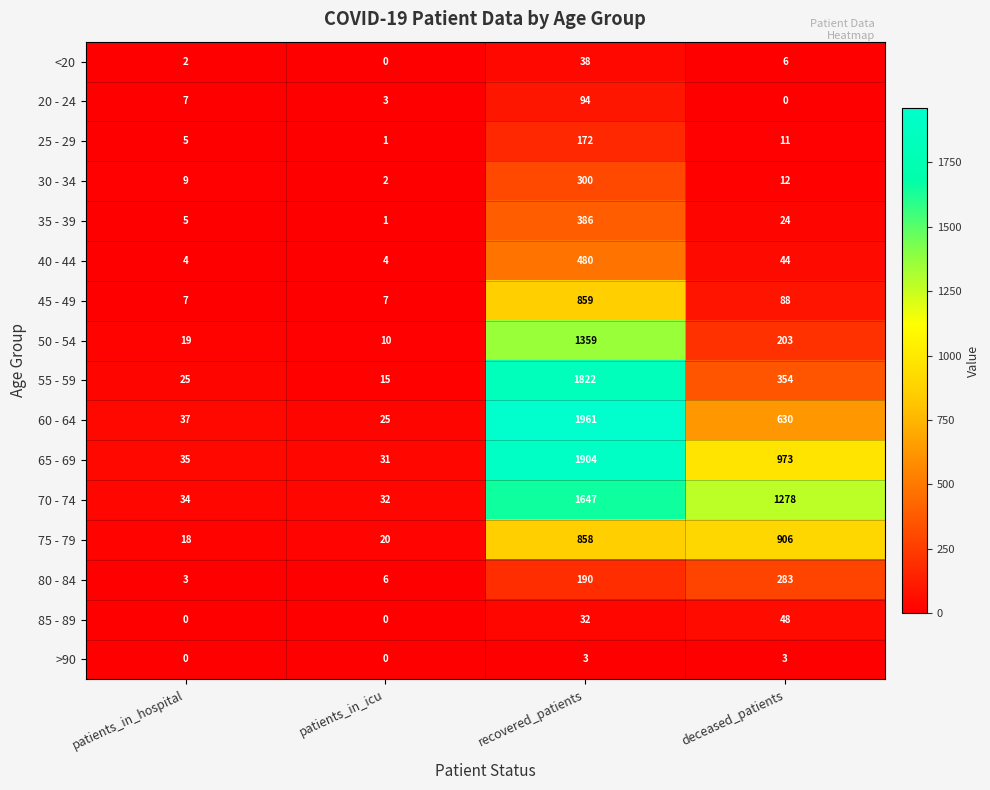

List the labels in order of 50 - 54 value, largest first.

recovered_patients, deceased_patients, patients_in_hospital, patients_in_icu